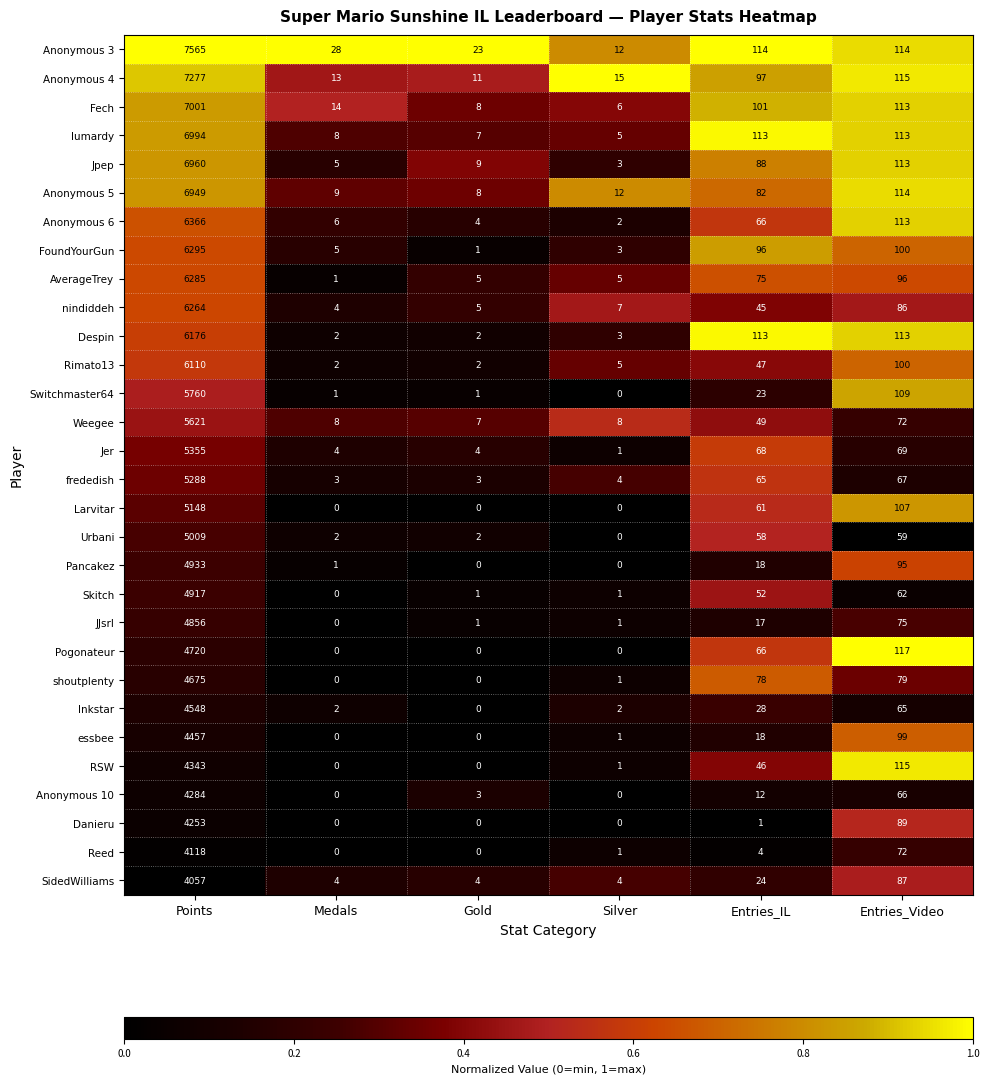

What is the greatest value displayed?

7565